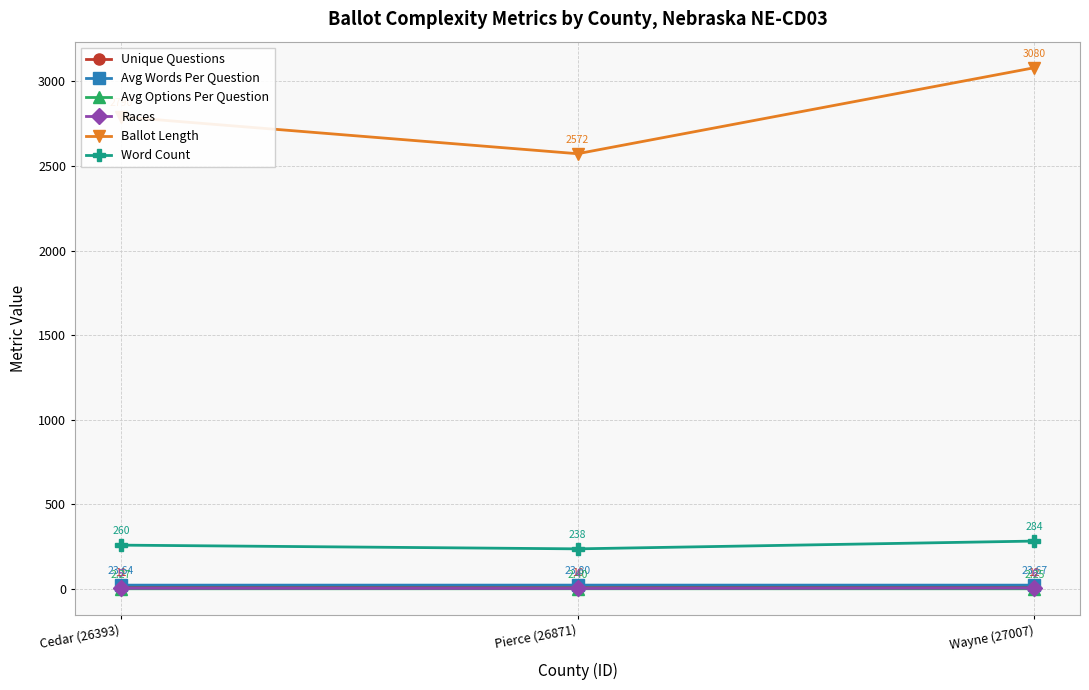

Which series changed the most between Pierce (26871) and Wayne (27007)?

Ballot Length